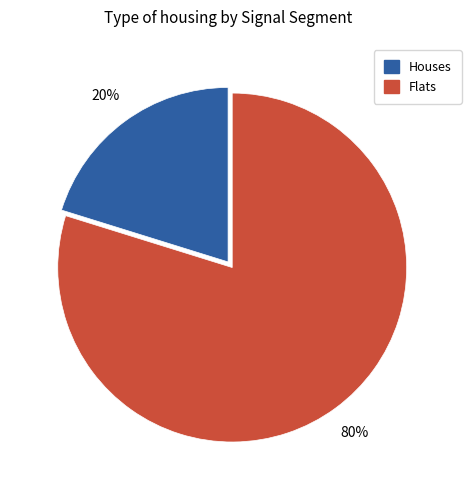

Which category has the biggest portion of the pie?

Flats